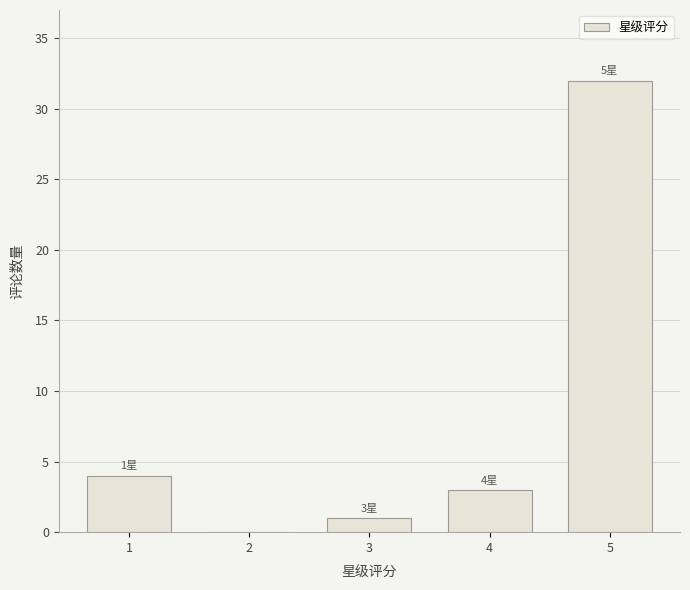

Reading left to right, extract all data points from this chart.

1=4	2=0	3=1	4=3	5=32